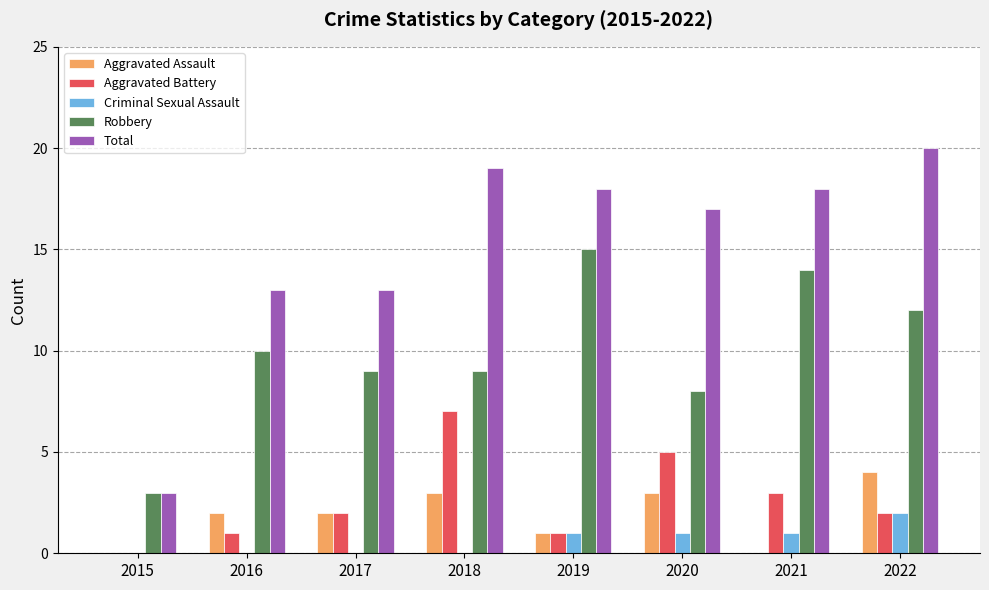

At which label does Total reach its peak?

2022